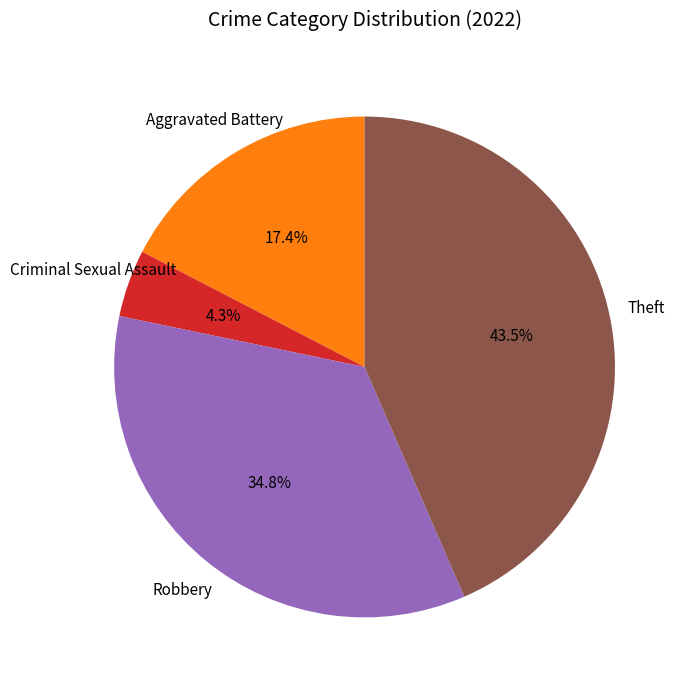

Is there a majority slice in this chart?

No